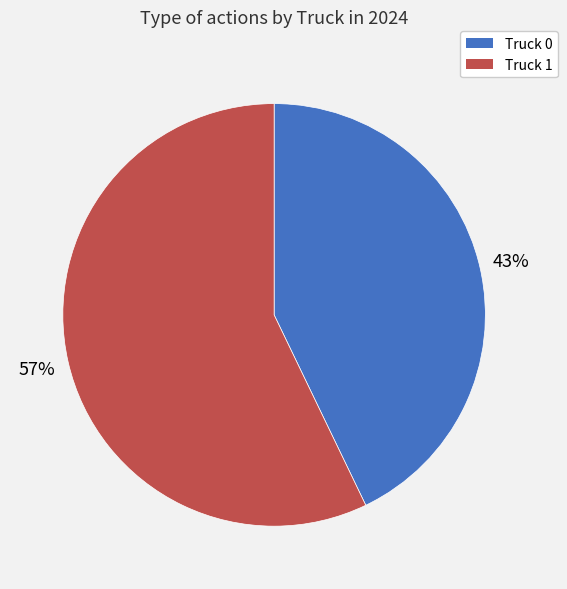

Does any single category account for the majority?

Yes